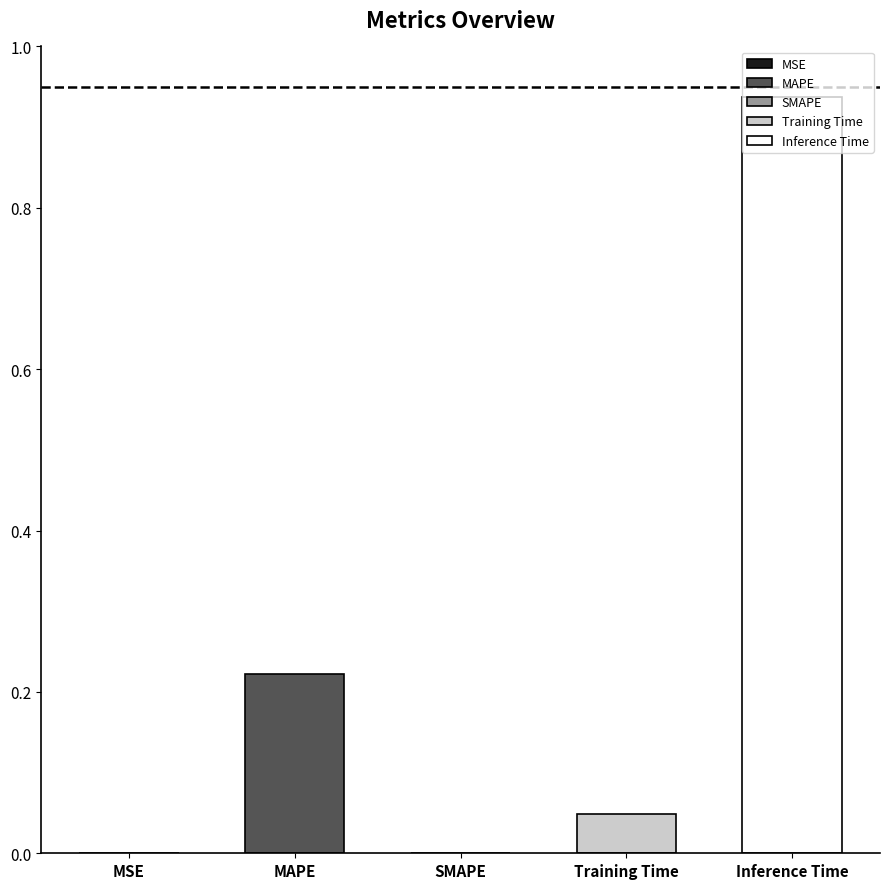

What is the difference between the maximum and second lowest values?

0.9